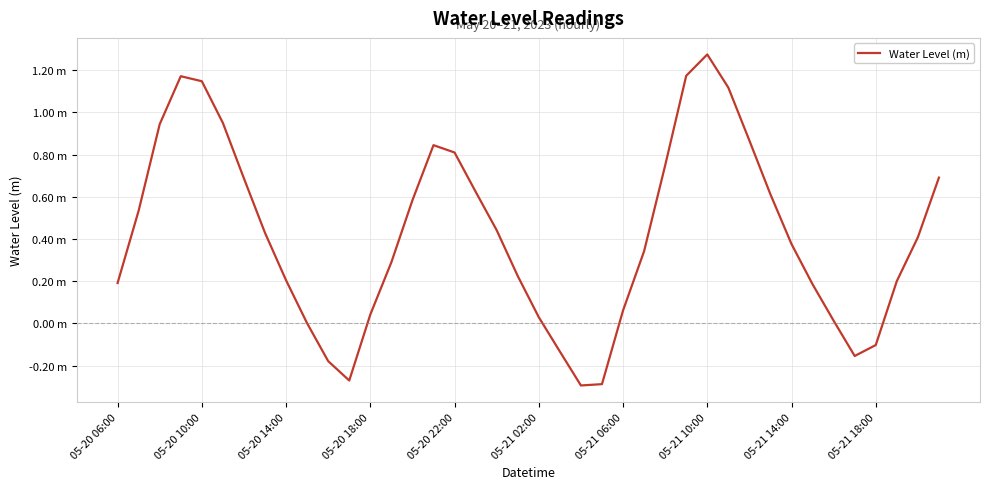

List the labels in order of value, smallest first.

22, 23, 11, 10, 35, 21, 36, 05-21 18:00, 34, 20, 12, 24, 33, 05-20 06:00, 37, 05-21 14:00, 19, 13, 25, 32, 38, 05-21 10:00, 18, 05-20 10:00, 14, 31, 17, 05-21 06:00, 39, 26, 16, 15, 30, 05-20 14:00, 05-21 02:00, 29, 05-20 22:00, 05-20 18:00, 27, 28